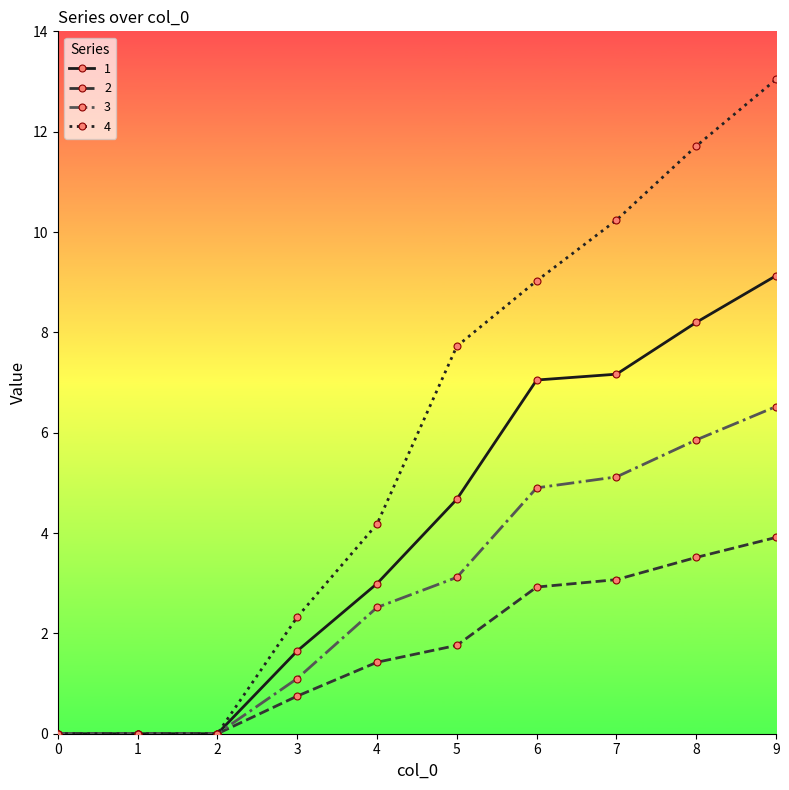

True or false: 1 has a value of 2.7 at 7.

False